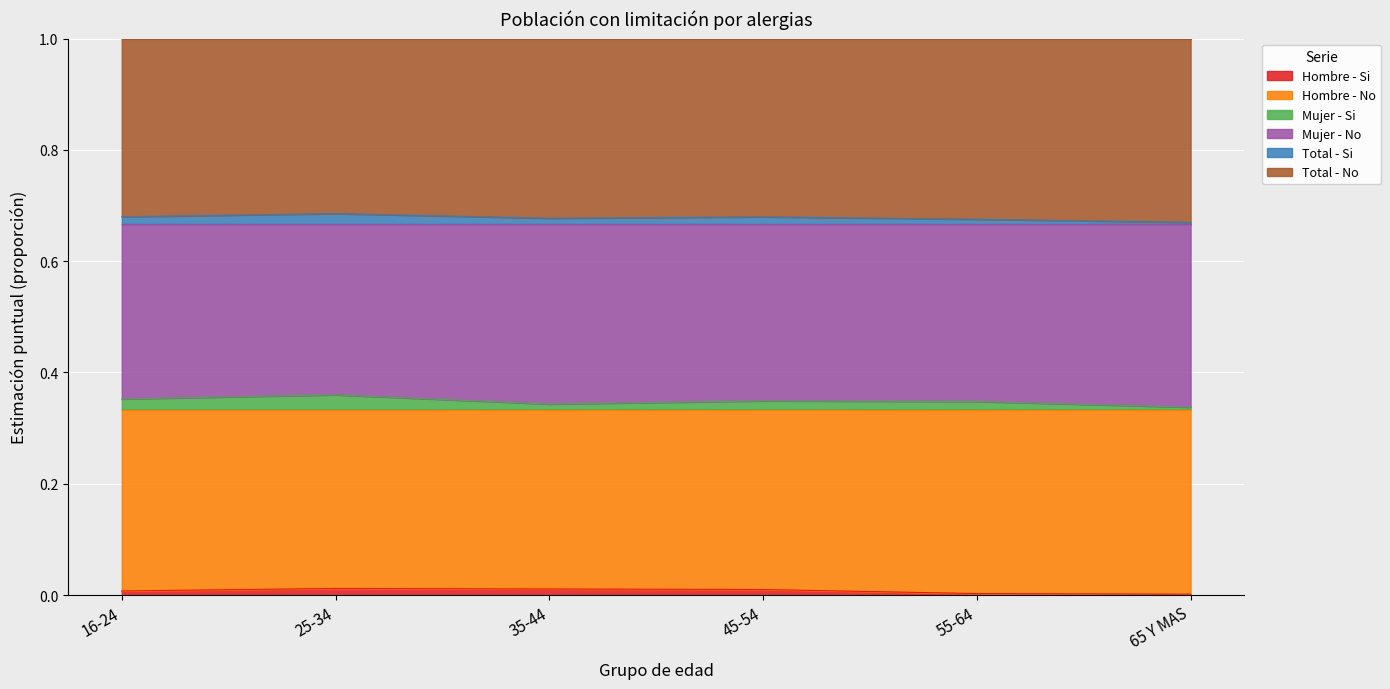

How many Hombre - Si values are between 0 and 1?

6